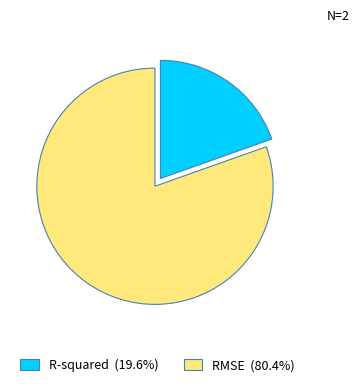

Do RMSE and R-squared together represent more than half of the pie?

Yes